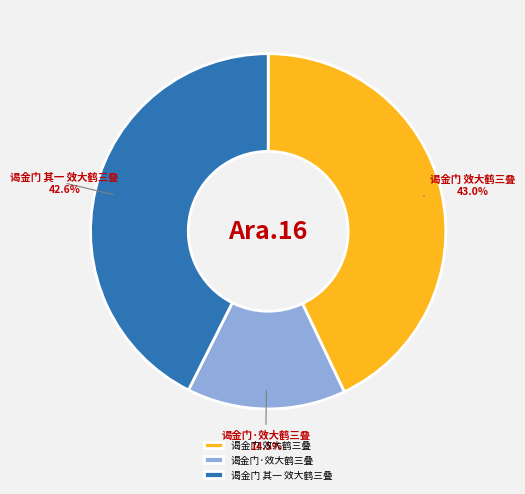

To the nearest percent, what is the difference between the 谒金门 其一 效大鹤三叠 and 谒金门·效大鹤三叠 slice percentages?

28%